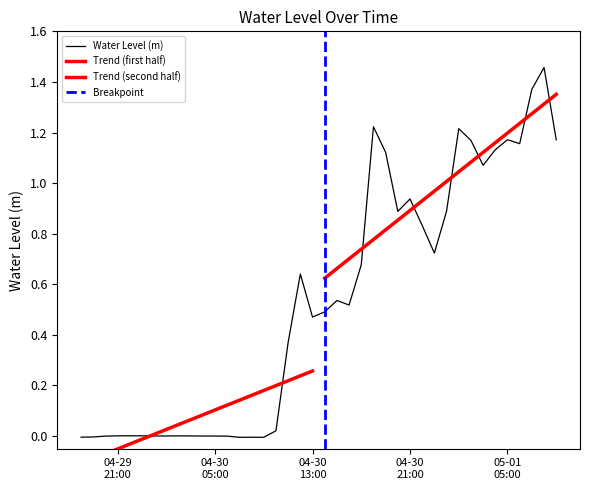

What is the value of the 28th point from the left?

0.9